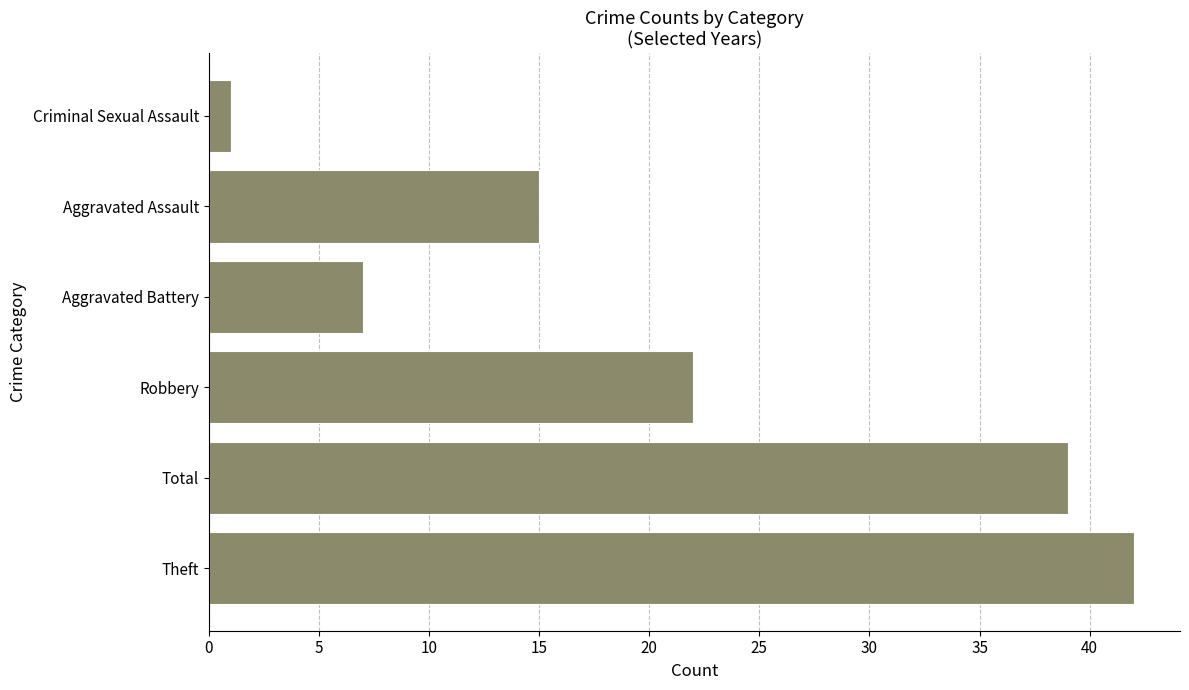

What is the greatest value displayed?

42